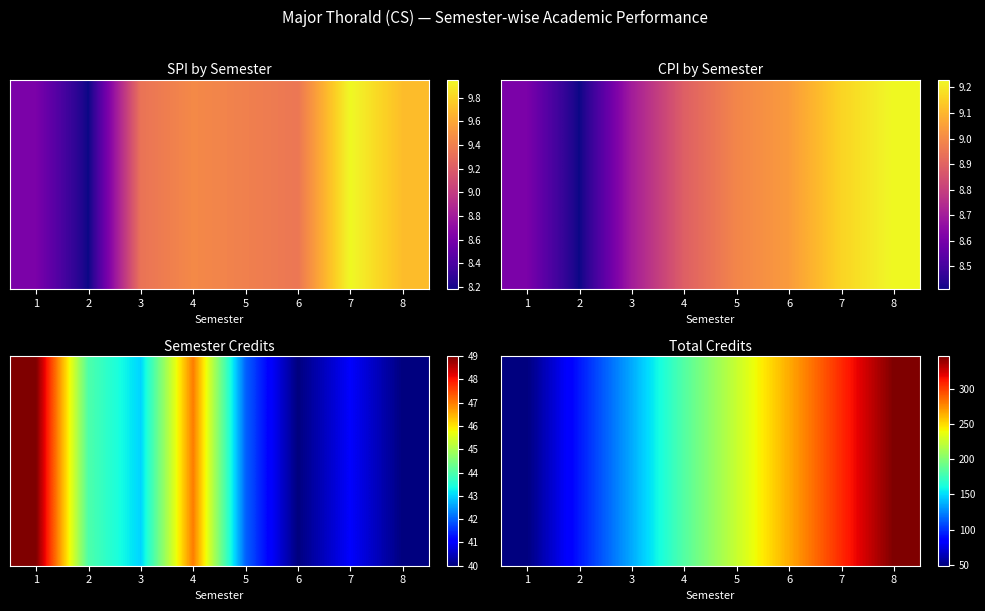

What is the average value?

200